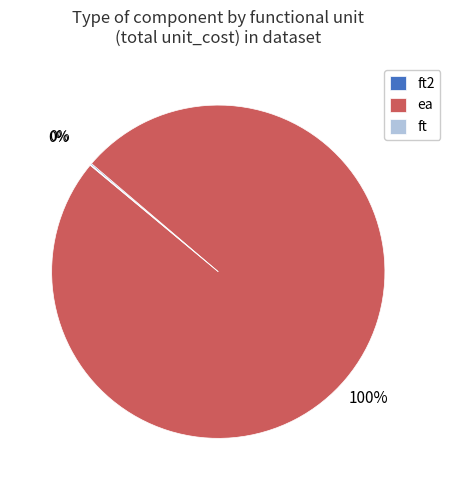

The ea slice represents 91% of the pie. True or false?

False